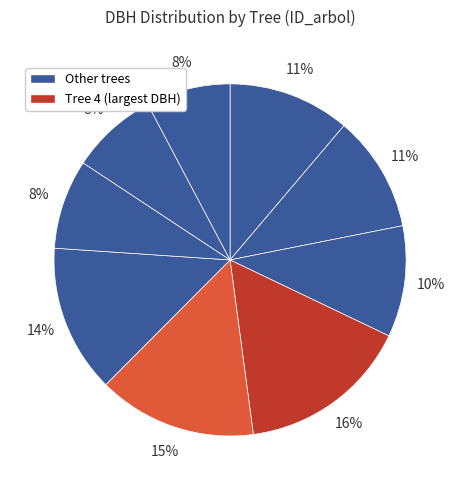

Count the number of slices in the pie.

9